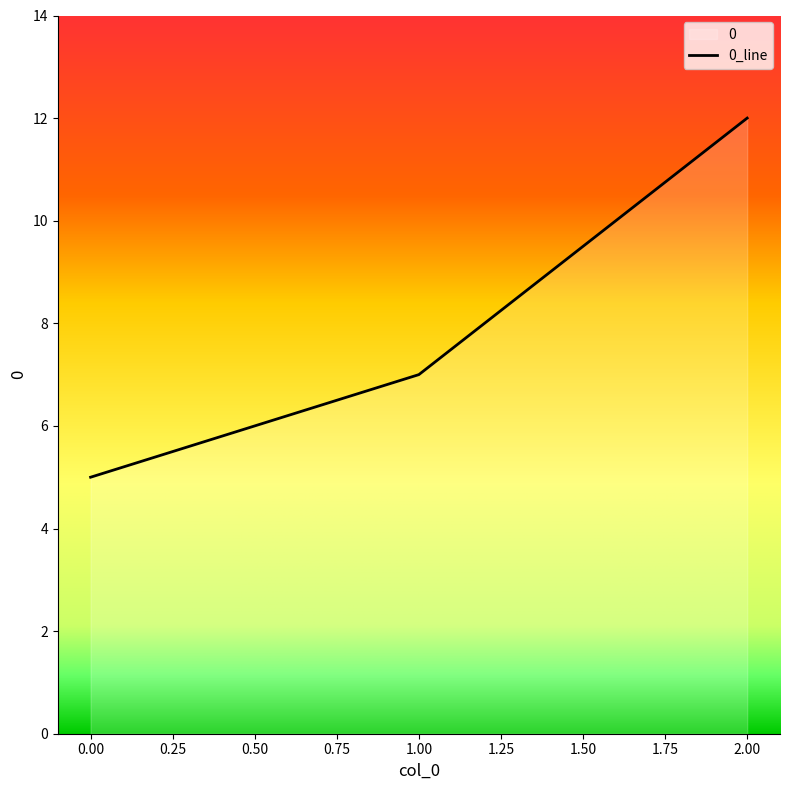

How many values are between 5 and 12?

3